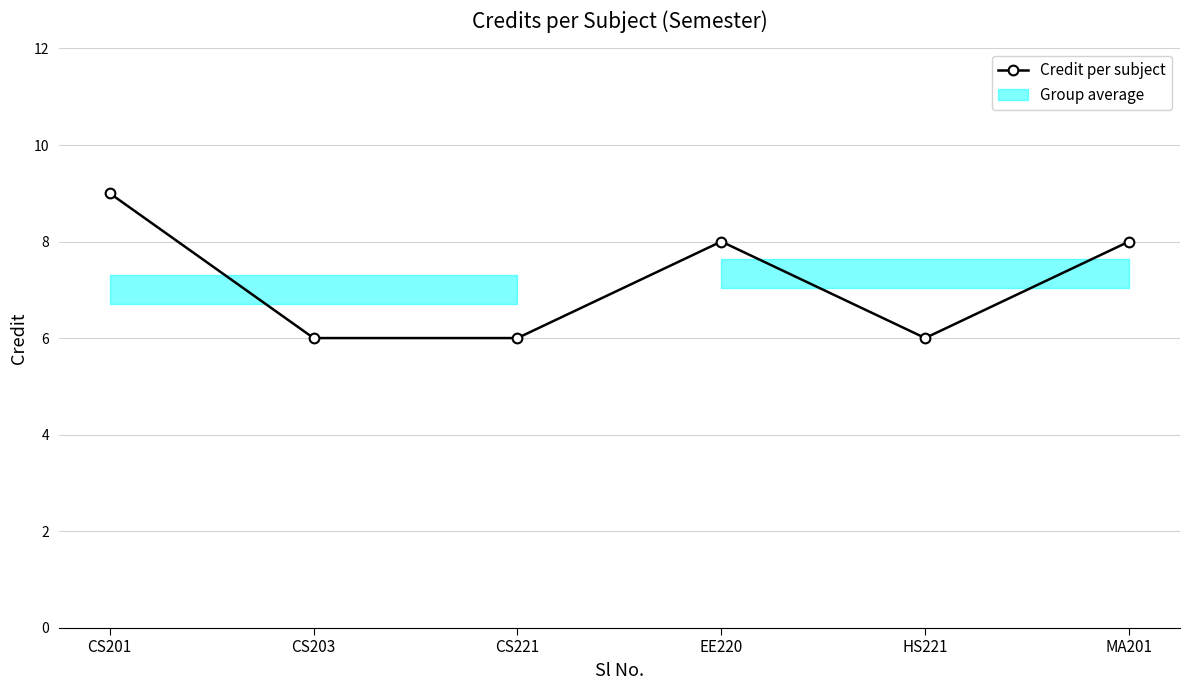

What is the sum of all values?

43